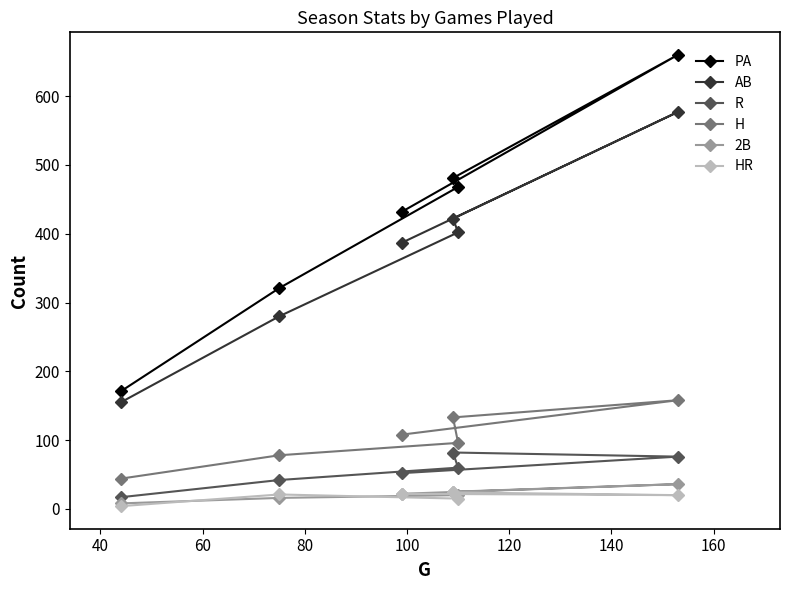

True or false: H has more than 0 points higher than both neighbors.

True